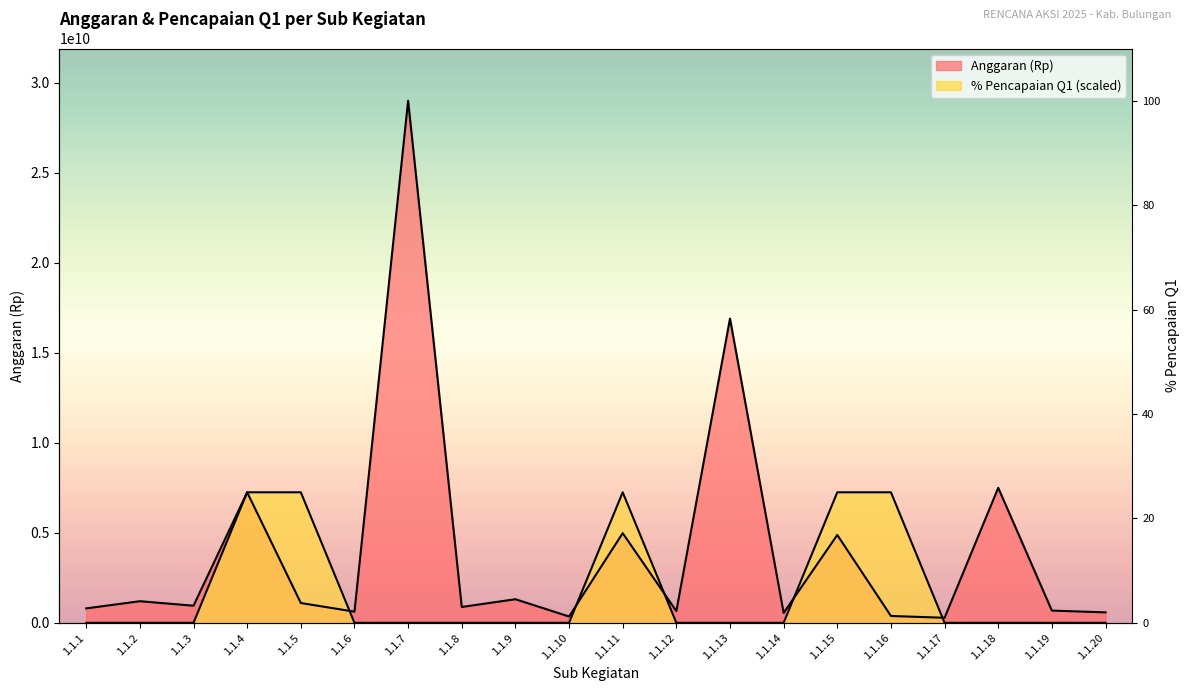

Does the chart display data point markers on the line(s)?

No